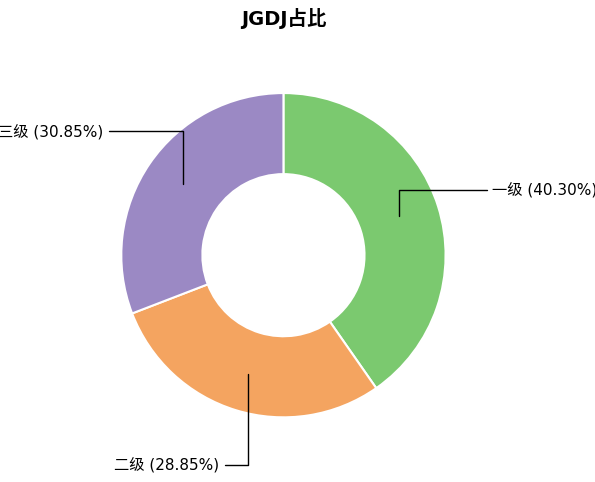

Is there any slice that represents more than half of the pie?

No